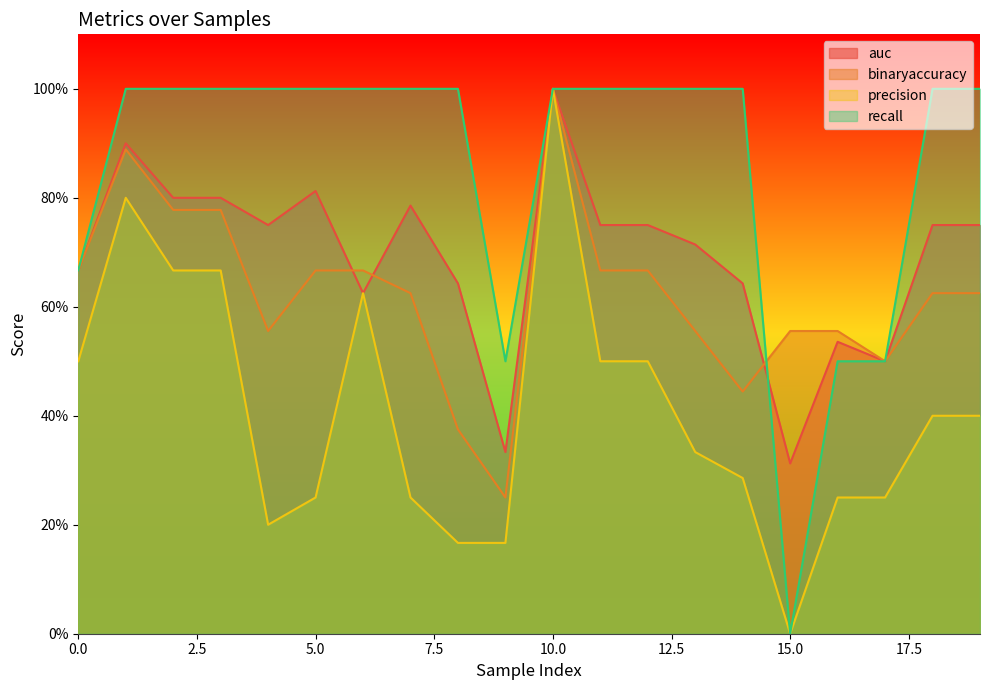

At which label does recall reach its peak?

1